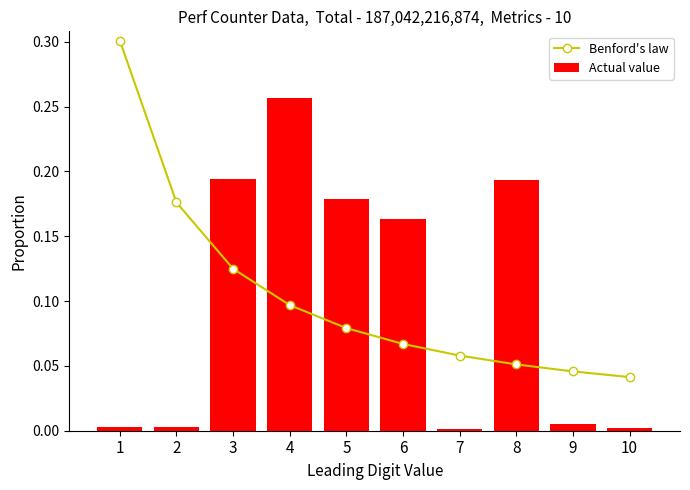

What is the sum of all Benford's law values?

1.0